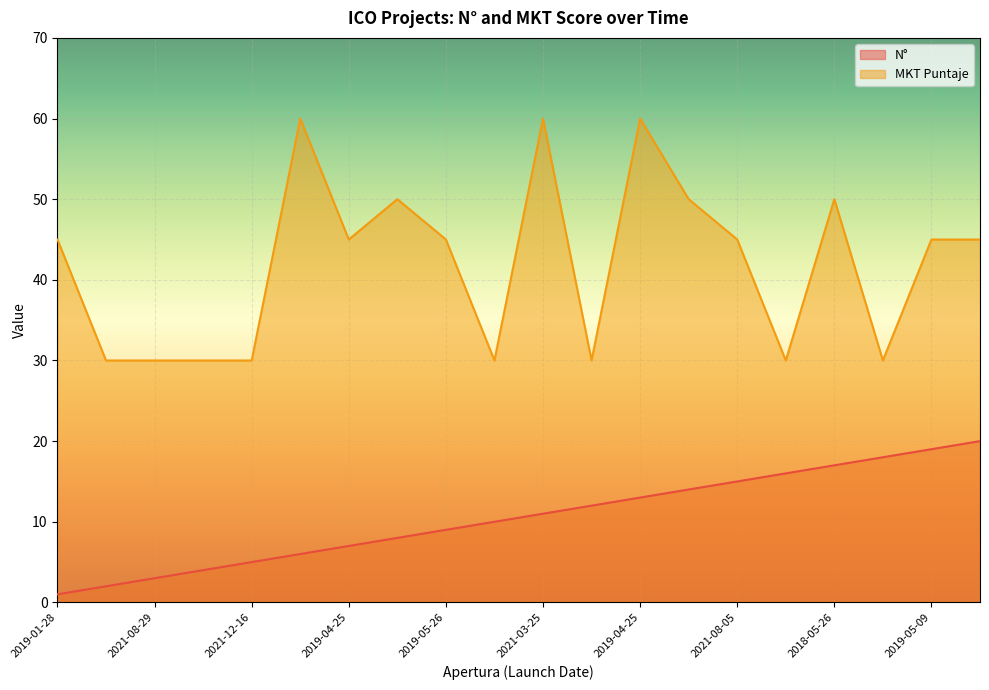

At which category is the sum across all series the highest?

2019-04-25